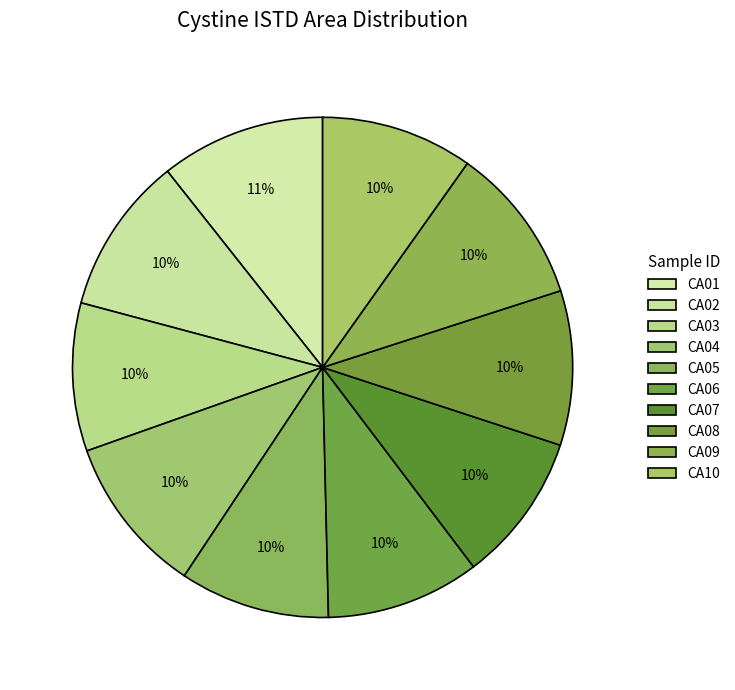

How many slices are in this pie chart?

10